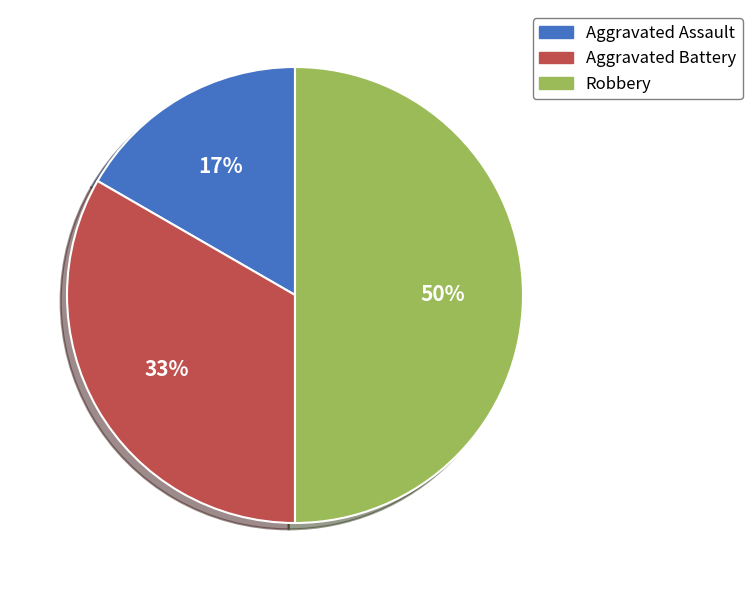

What percentage is the Aggravated Assault slice, to the nearest percent?

17%